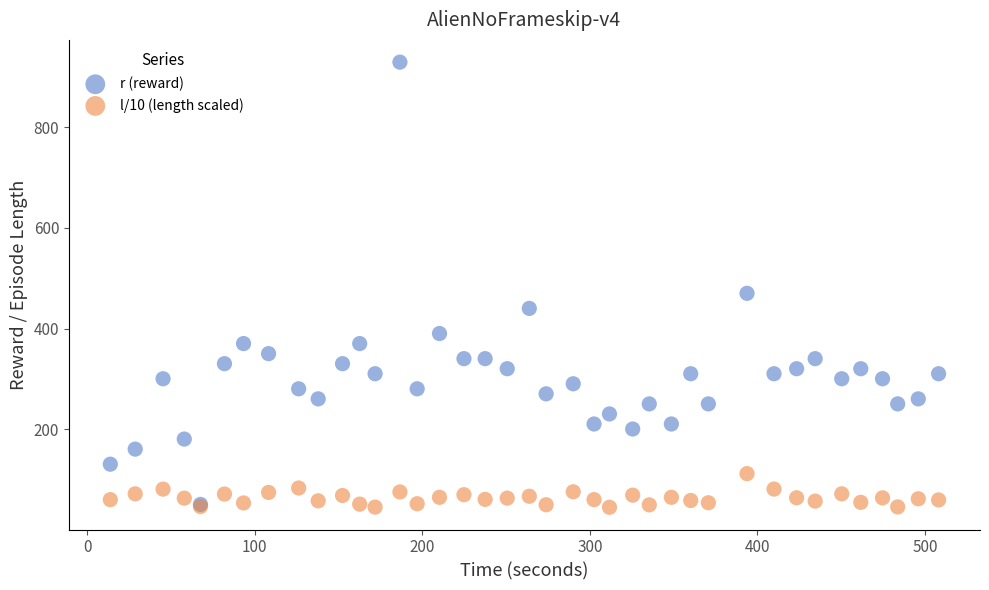

Across all series, what Y value is closest to 487?

470.0